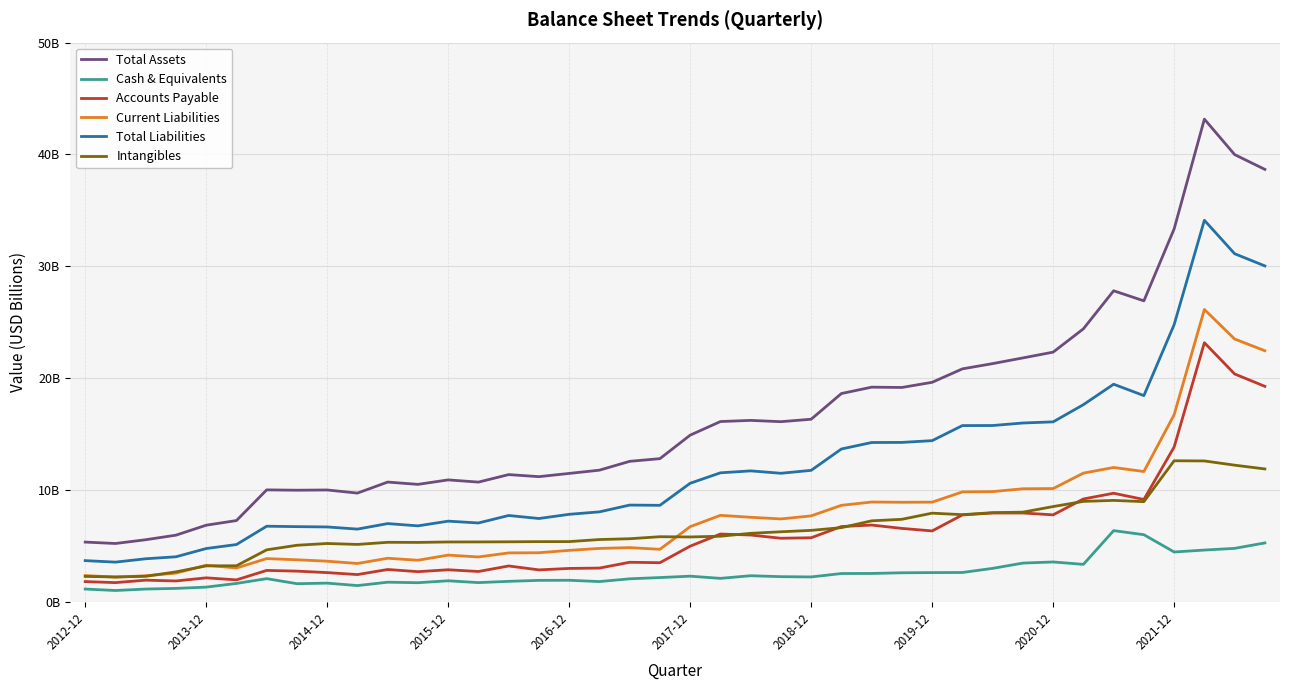

Which series has the largest total across all categories?

Total Assets